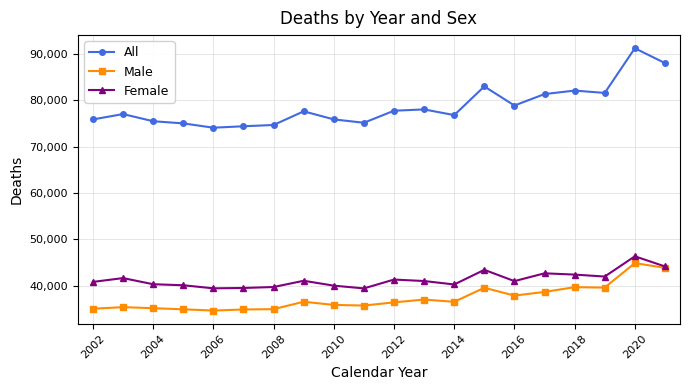

At how many categories does at least one series exceed 61425?

20